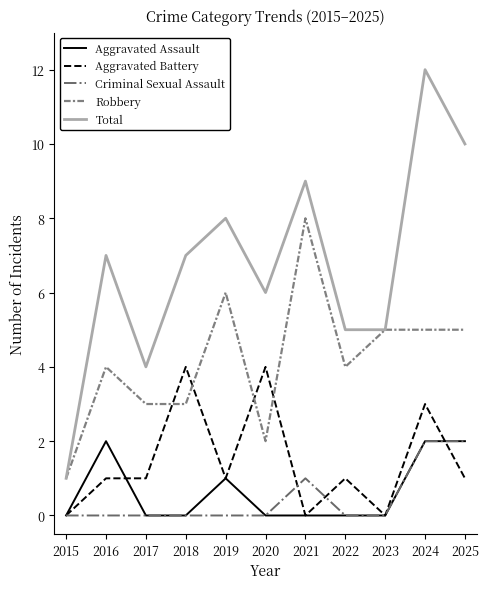

Which category has the lowest value in the Total series?

2015